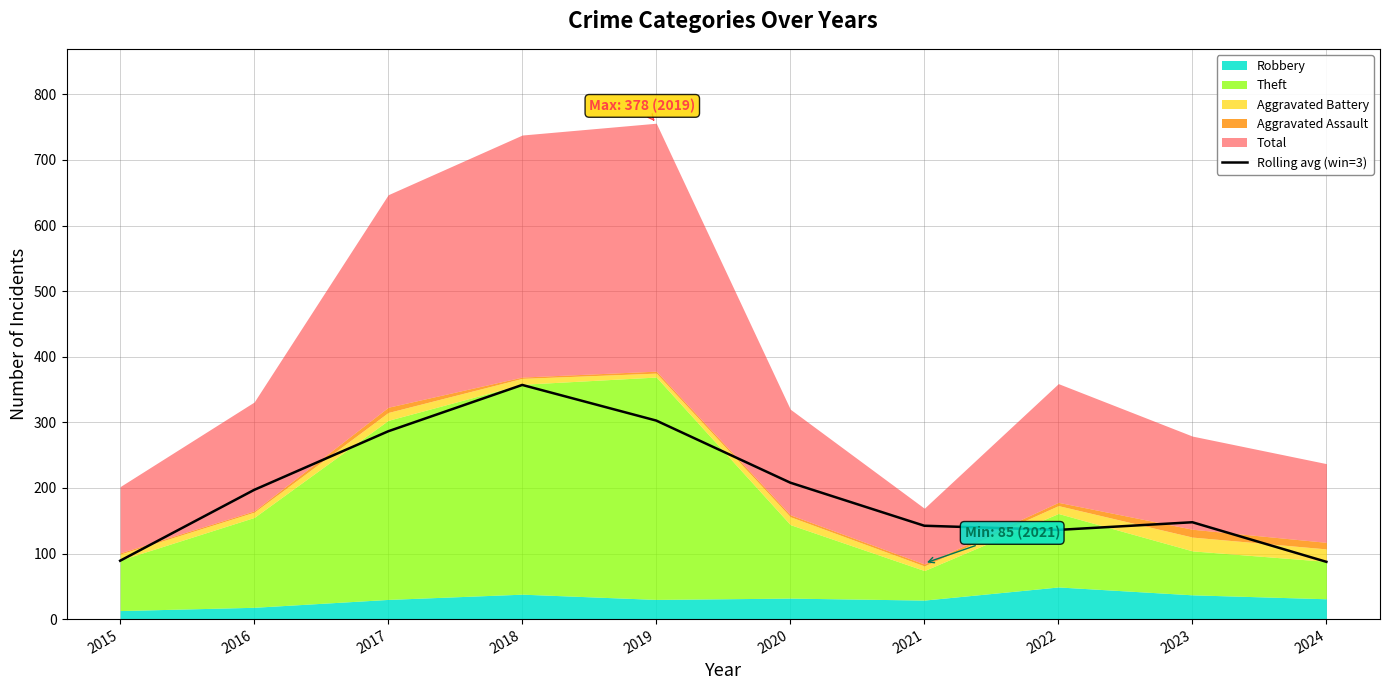

Reading right to left, list all the values displayed in this chart.

87.3	147.7	136.0	142.3	208.0	302.7	357.0	286.3	197.0	89.0